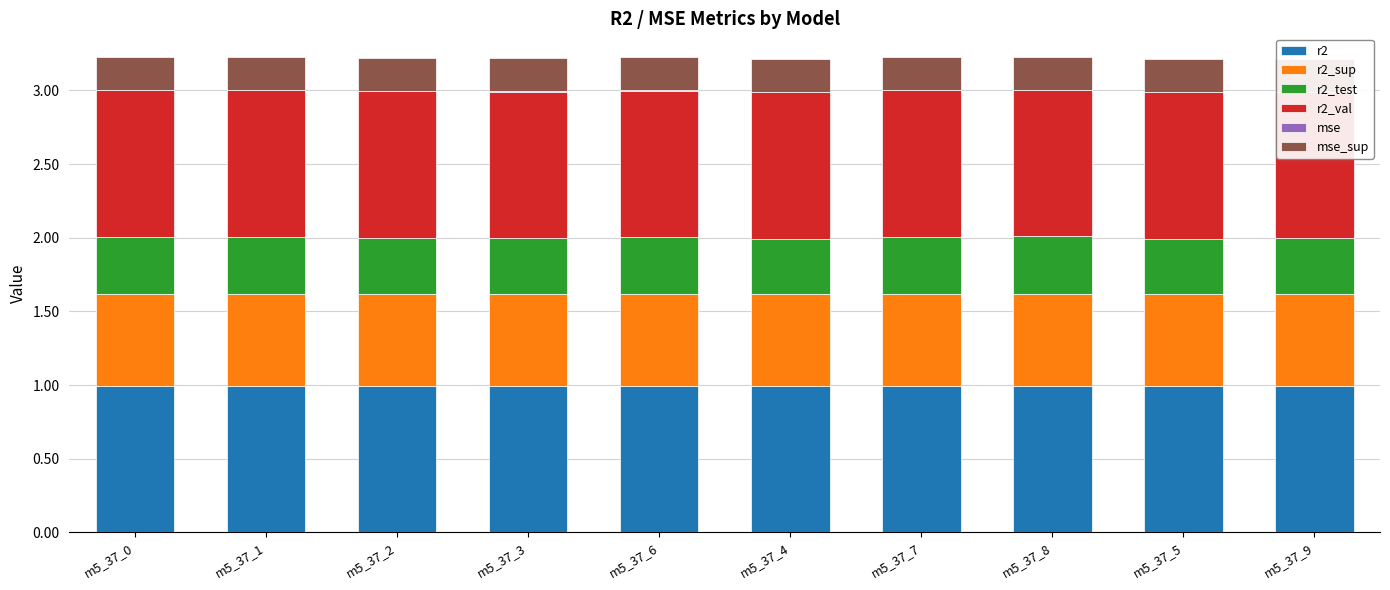

Reading left to right, list all the values displayed in this chart.

r2: 1.0	1.0	1.0	1.0	1.0	1.0	1.0	1.0	1.0	1.0
r2_sup: 0.6	0.6	0.6	0.6	0.6	0.6	0.6	0.6	0.6	0.6
r2_test: 0.4	0.4	0.4	0.4	0.4	0.4	0.4	0.4	0.4	0.4
r2_val: 1.0	1.0	1.0	1.0	1.0	1.0	1.0	1.0	1.0	1.0
mse: 0.0	0.0	0.0	0.0	0.0	0.0	0.0	0.0	0.0	0.0
mse_sup: 0.2	0.2	0.2	0.2	0.2	0.2	0.2	0.2	0.2	0.2